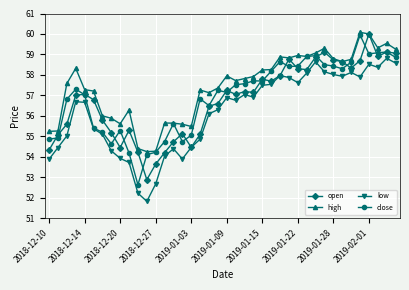

True or false: high has more than 0 points higher than both neighbors.

True